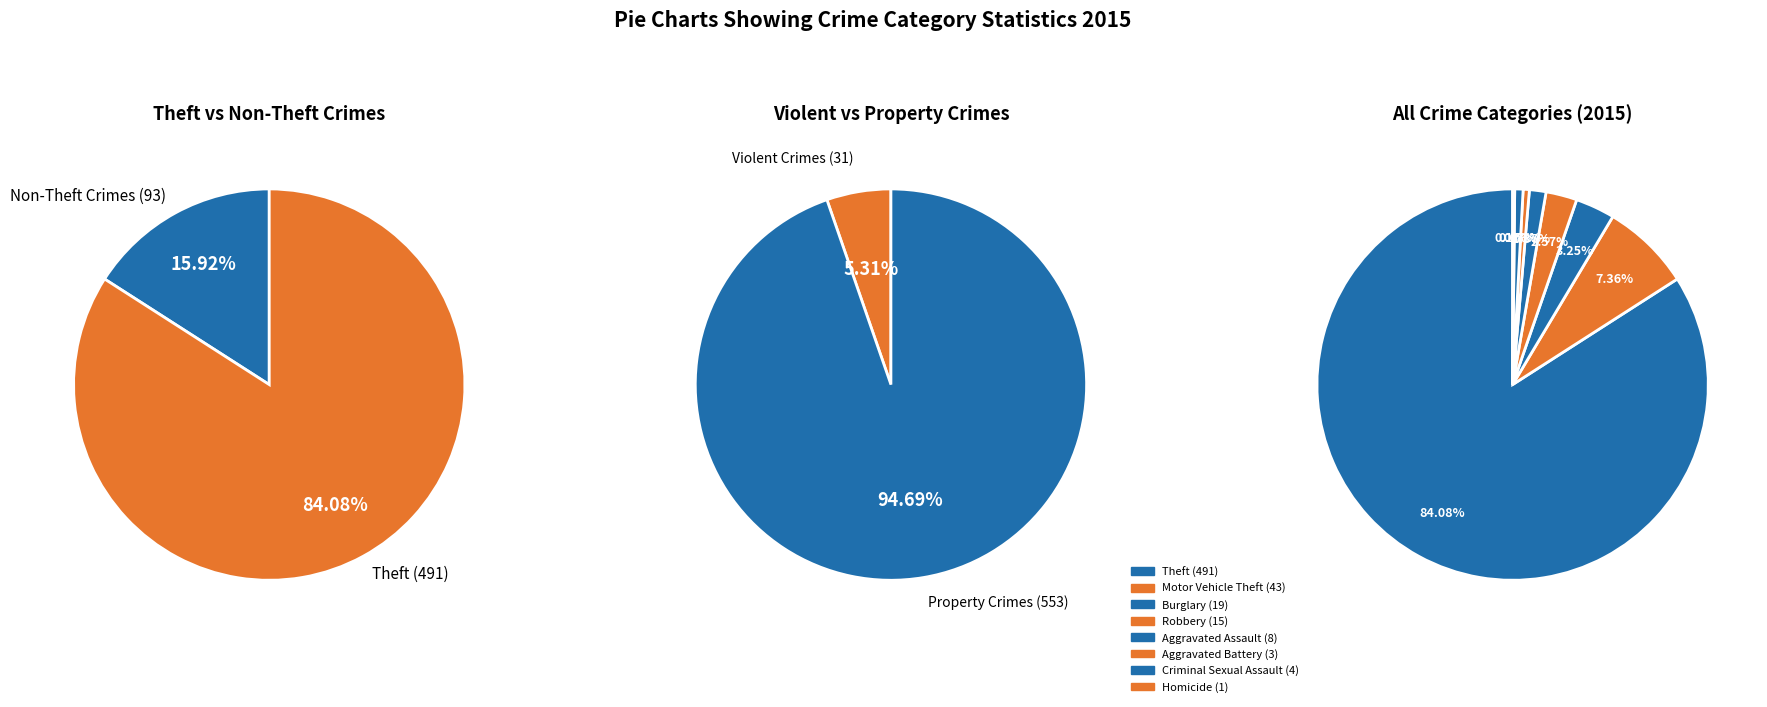

Is there any slice that represents more than half of the pie?

Yes